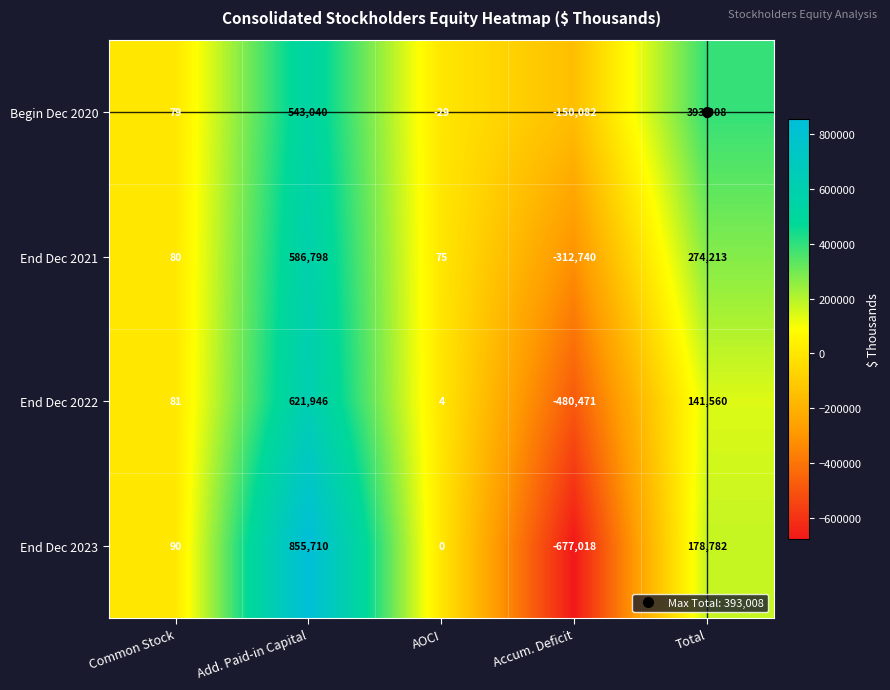

Which series has the largest total across all categories?

Begin Dec 2020